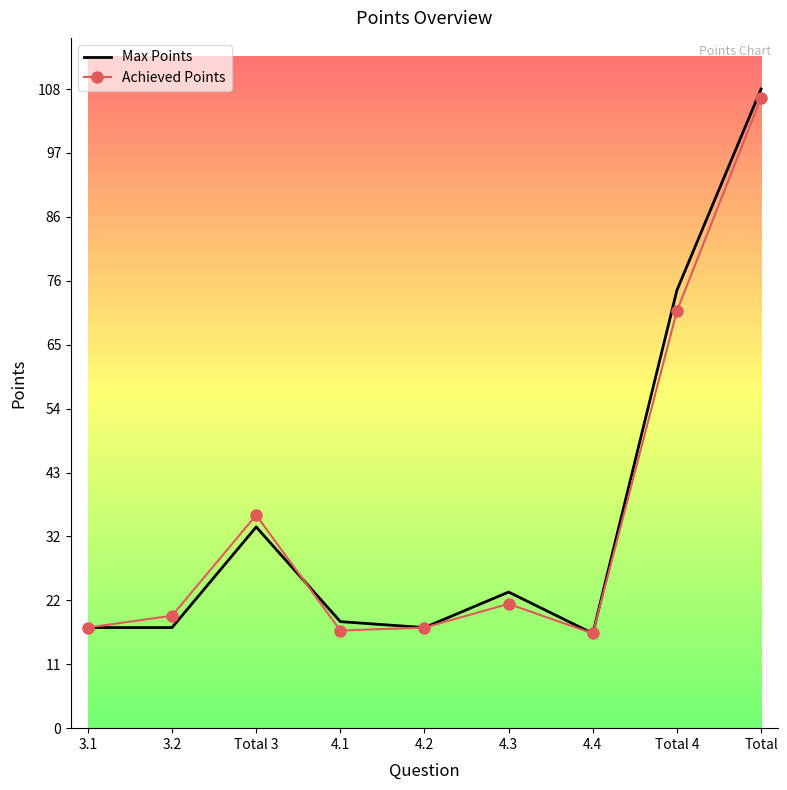

Which series has the largest range (max minus min)?

Max Points